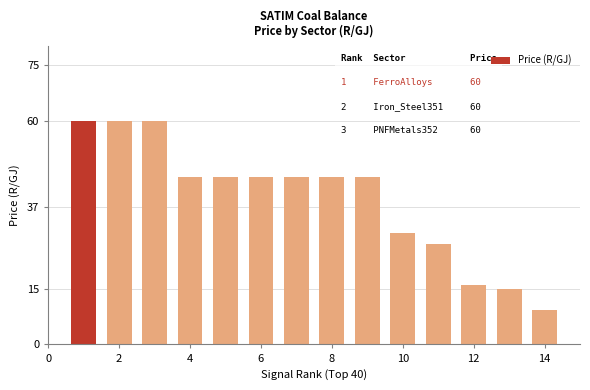

Count the number of data series in this chart.

1